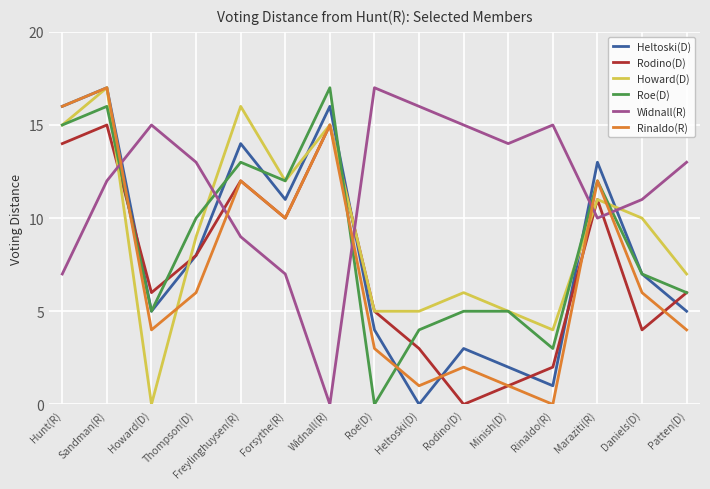

Is it true that Heltoski(D) equals 1 at Rinaldo(R)?

True